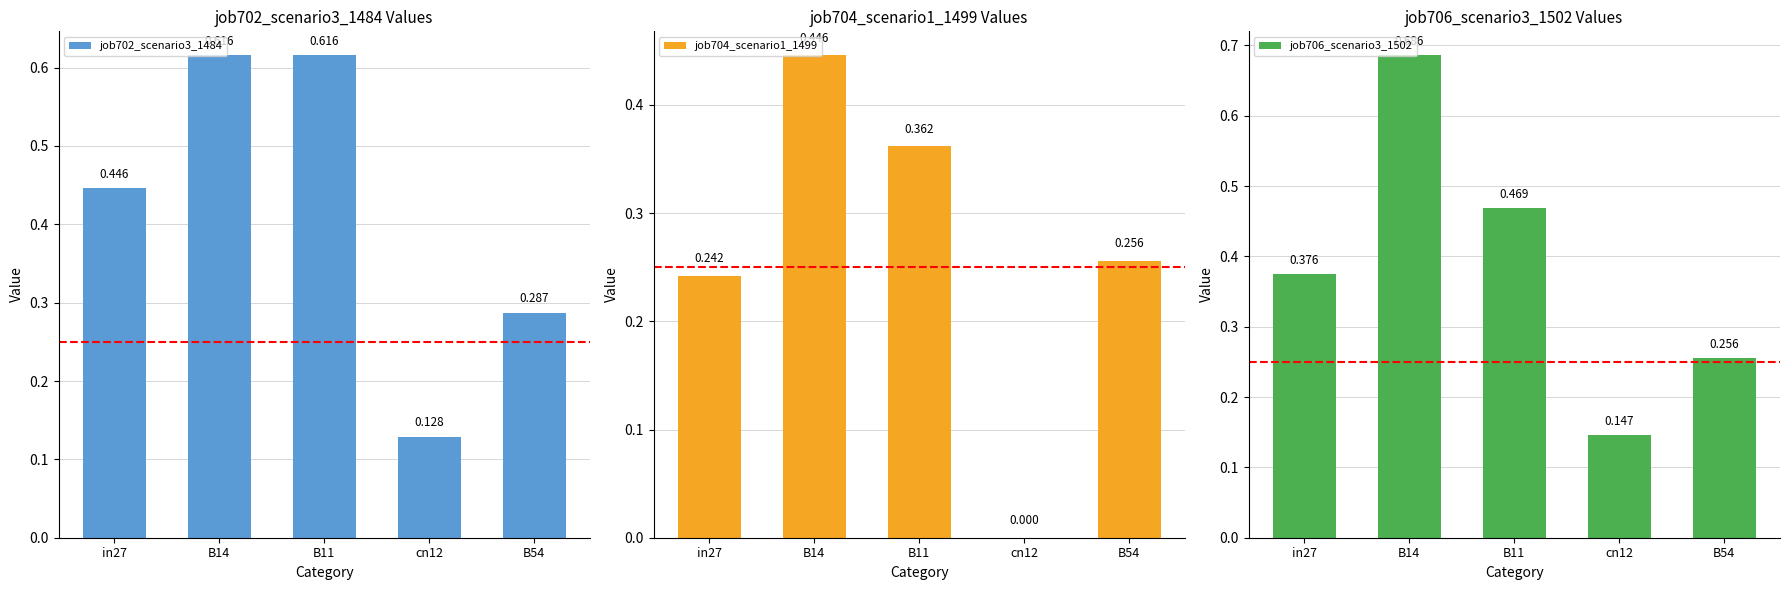

Reading right to left, extract all data points from this chart.

job702_scenario3_1484: B54=0.3	cn12=0.1	B11=0.6	B14=0.6	in27=0.4
job704_scenario1_1499: B54=0.3	cn12=0.0	B11=0.4	B14=0.4	in27=0.2
job706_scenario3_1502: B54=0.3	cn12=0.1	B11=0.5	B14=0.7	in27=0.4